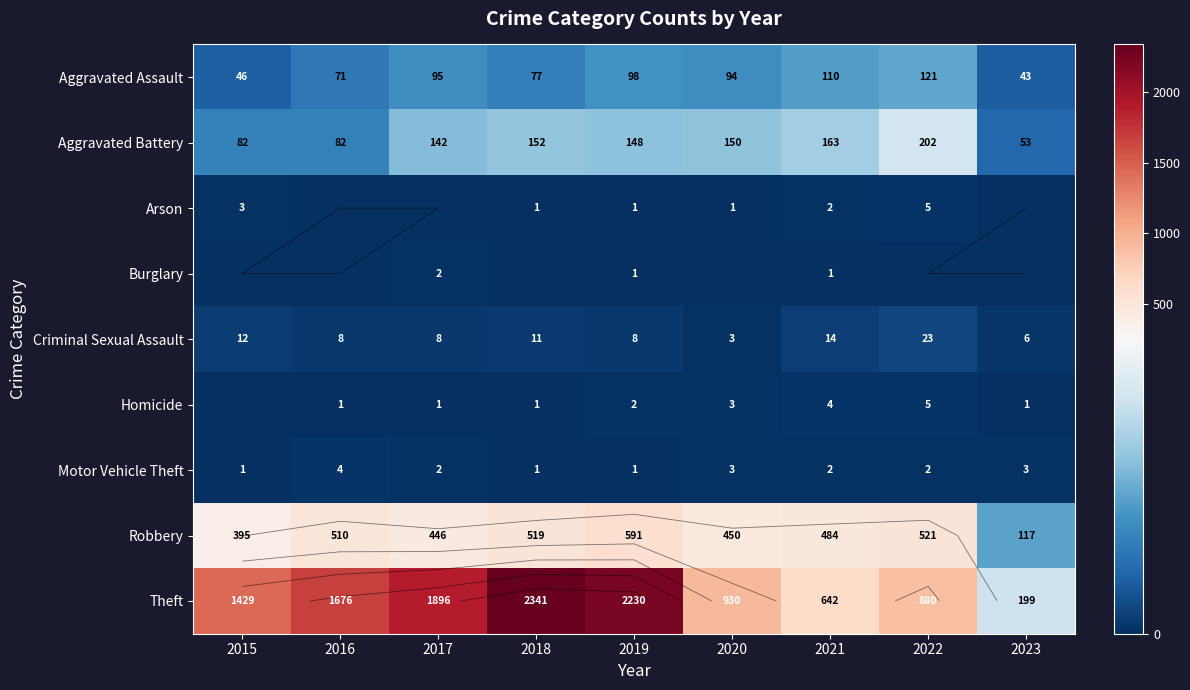

What is the spread (max minus min) of values at 2023?

199